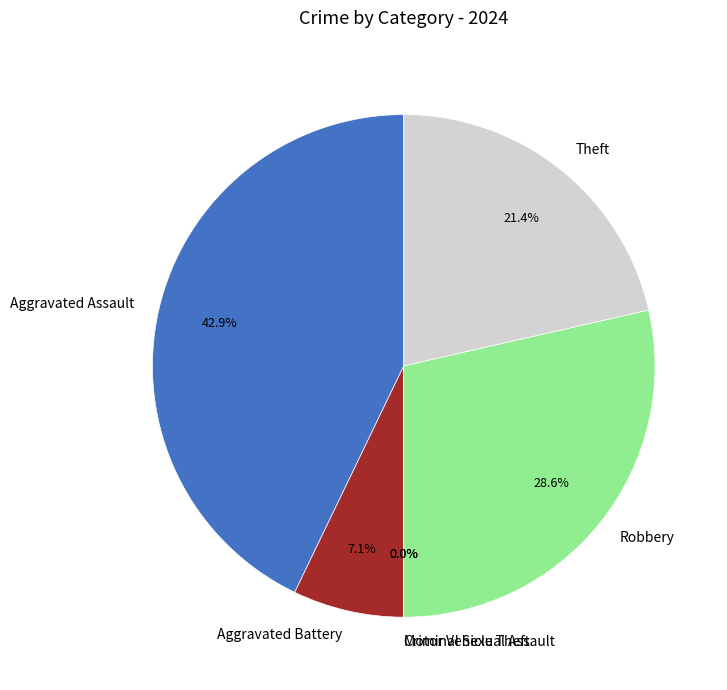

To the nearest percent, what is the combined percentage of Robbery and Aggravated Battery?

36%